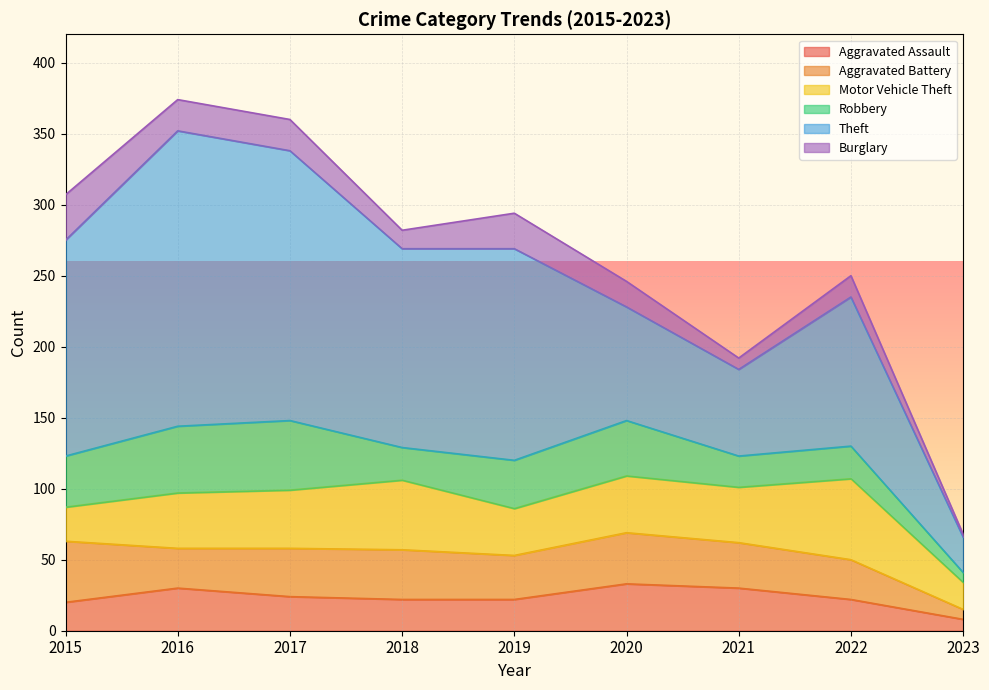

Reading right to left, what are all the values shown in this chart?

Aggravated Assault: 8	22	30	33	22	22	24	30	20
Aggravated Battery: 7	28	32	36	31	35	34	28	43
Motor Vehicle Theft: 19	57	39	40	33	49	41	39	24
Robbery: 7	23	22	39	34	23	49	47	36
Theft: 25	105	61	80	149	140	190	208	152
Burglary: 2	15	8	18	25	13	22	22	32